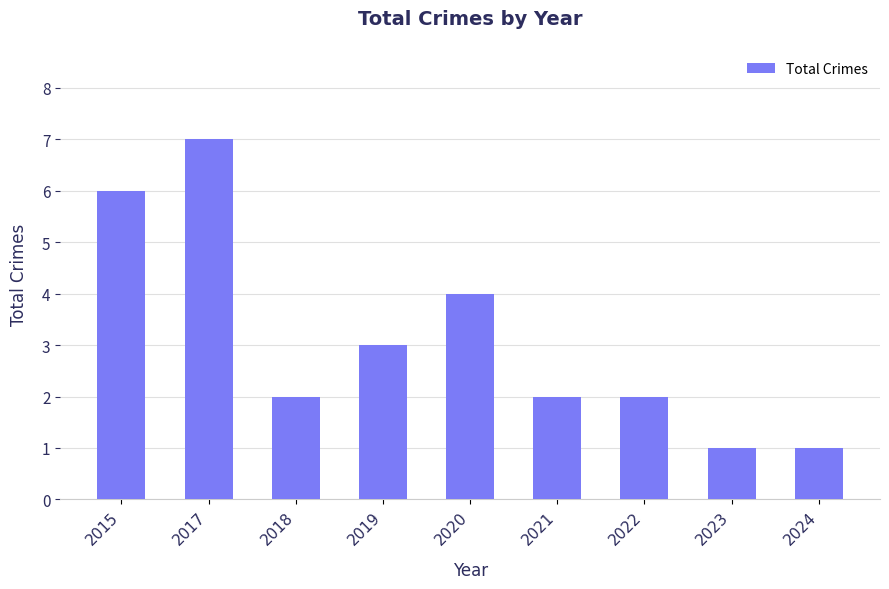

Are the bars horizontal?

No